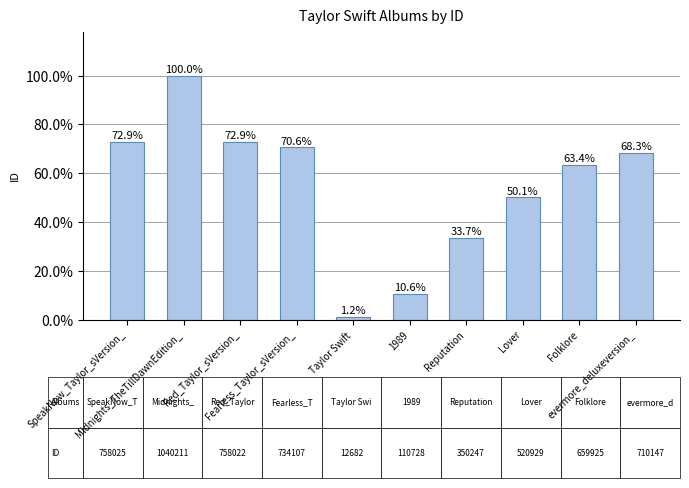

Are the bars horizontal?

No